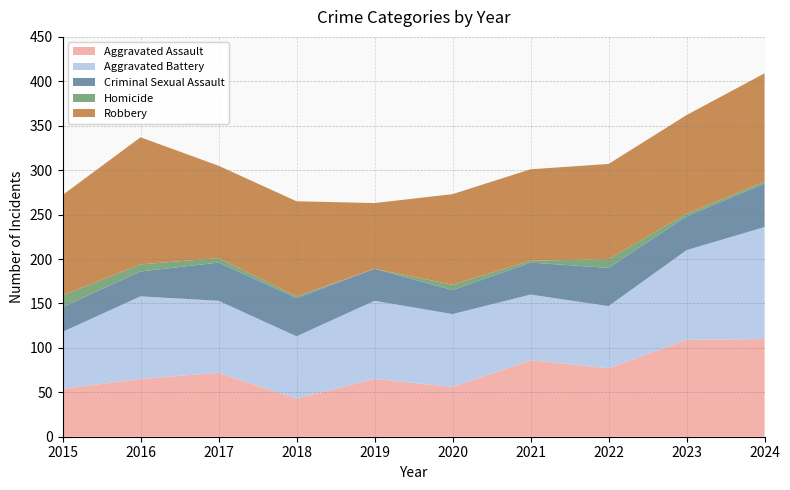

Reading left to right, what are all the values shown in this chart?

Aggravated Assault: 2015=54	2016=65	2017=72	2018=43	2019=65	2020=56	2021=86	2022=77	2023=109	2024=110
Aggravated Battery: 2015=64	2016=93	2017=81	2018=70	2019=88	2020=82	2021=74	2022=70	2023=101	2024=126
Criminal Sexual Assault: 2015=28	2016=28	2017=43	2018=43	2019=36	2020=27	2021=36	2022=43	2023=38	2024=49
Homicide: 2015=13	2016=8	2017=5	2018=2	2019=0	2020=6	2021=2	2022=10	2023=3	2024=2
Robbery: 2015=113	2016=143	2017=104	2018=107	2019=74	2020=102	2021=103	2022=107	2023=111	2024=122